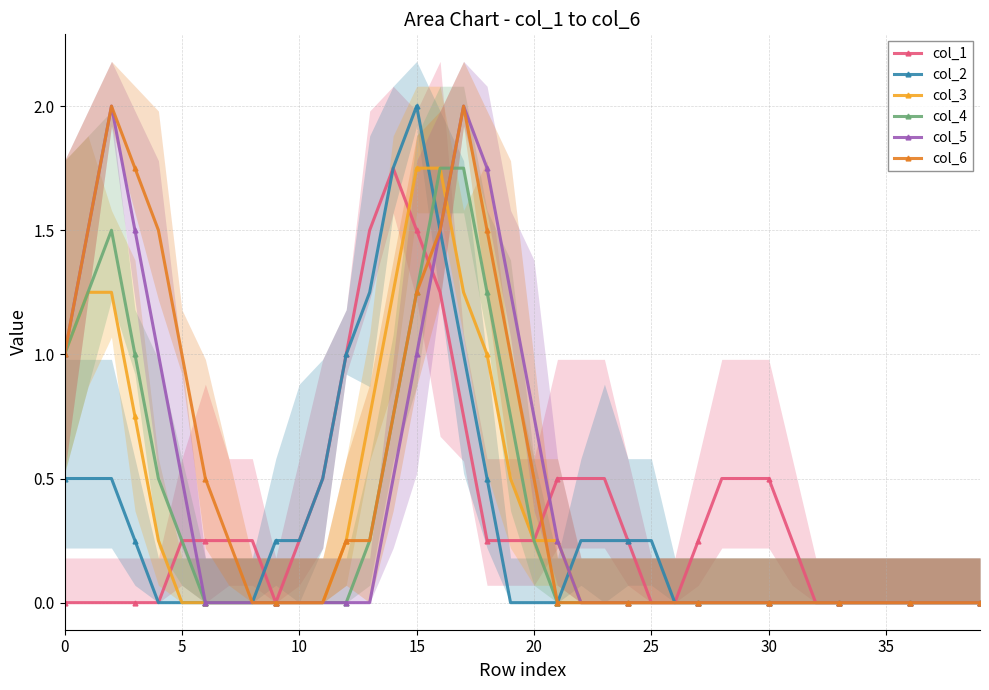

How many positive values does the col_3 series have?

15